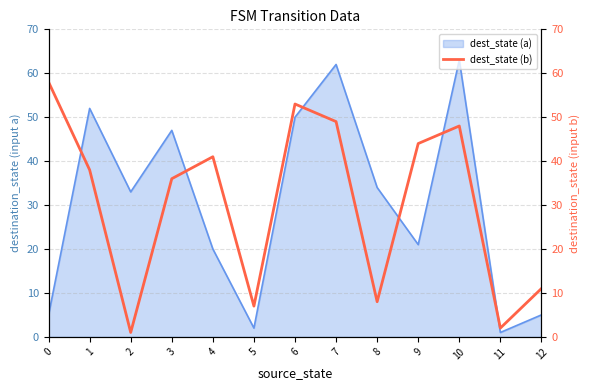

What is the average value?

30